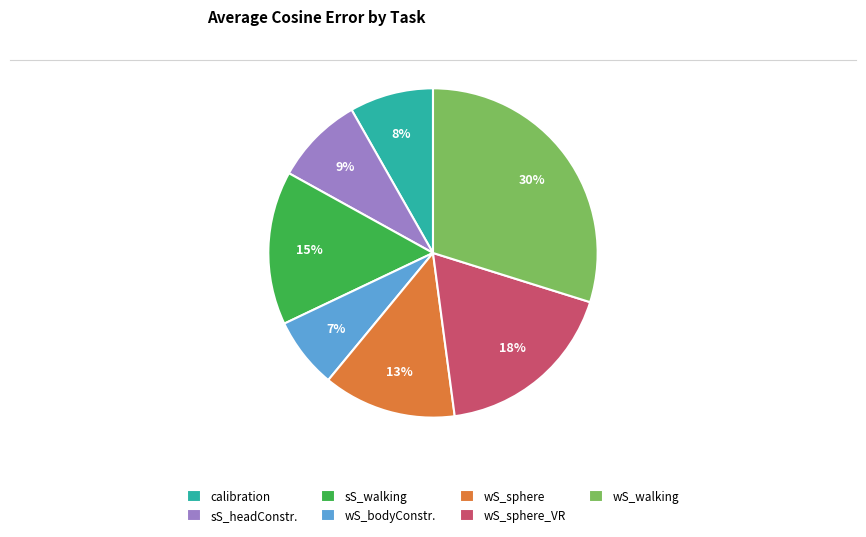

Between wS_walking and wS_sphere_VR, which is larger?

wS_walking